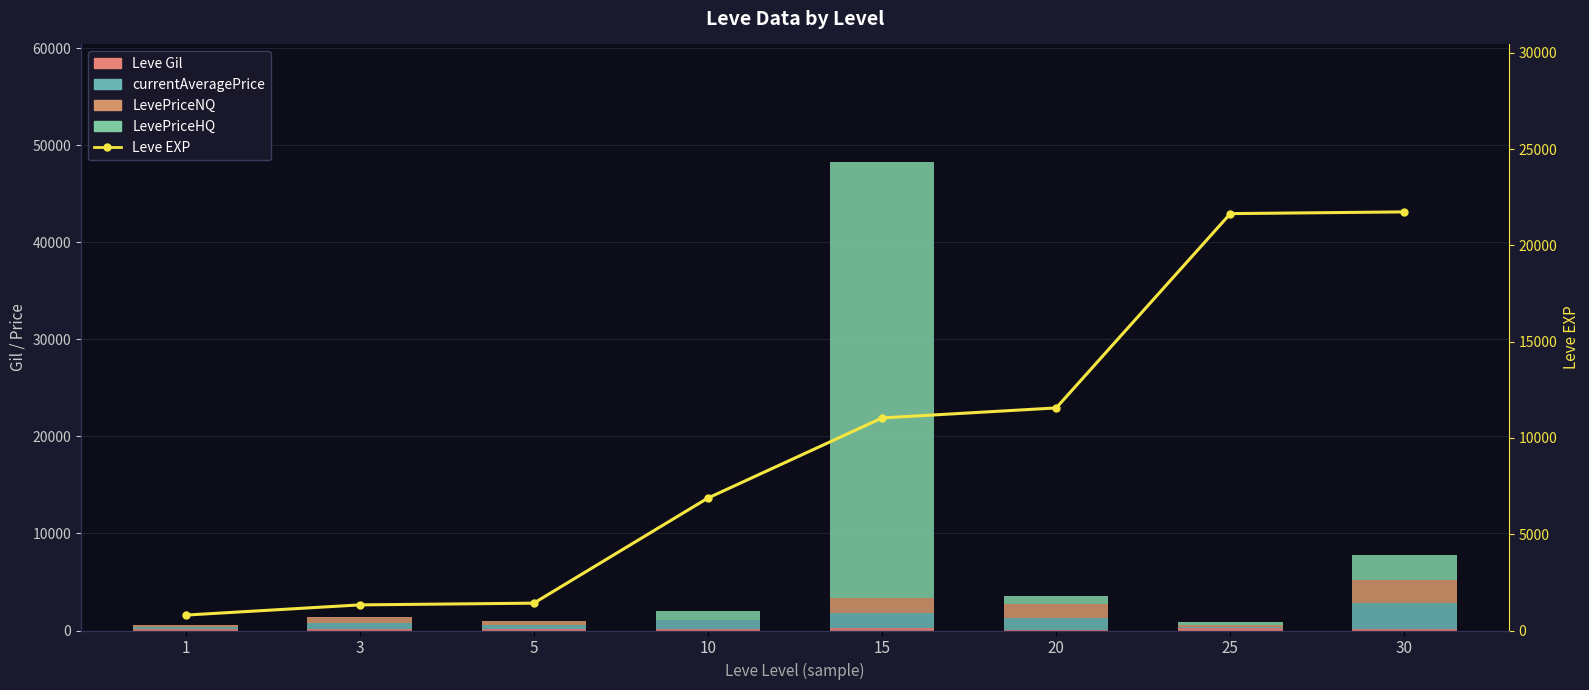

At which category is the sum across all series the highest?

15